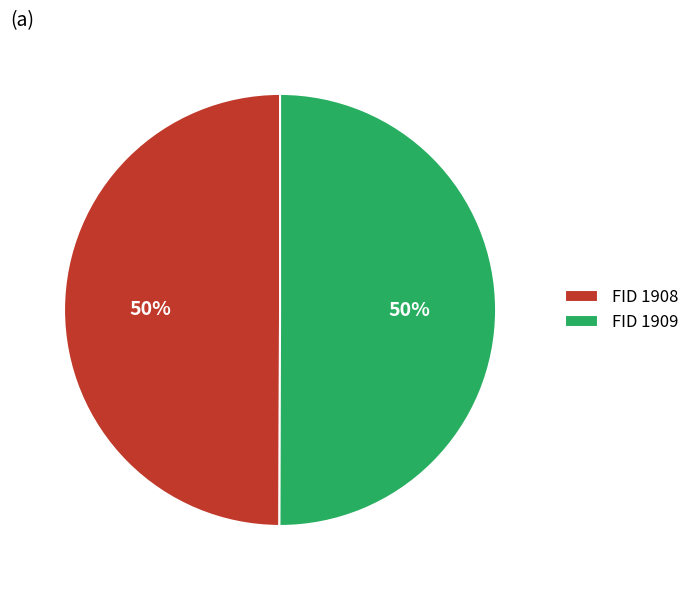

What percentage is the FID 1909 slice, to the nearest percent?

50%